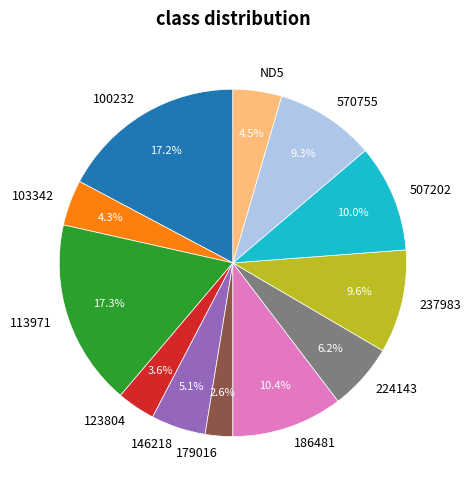

Which category has the smallest portion of the pie?

179016